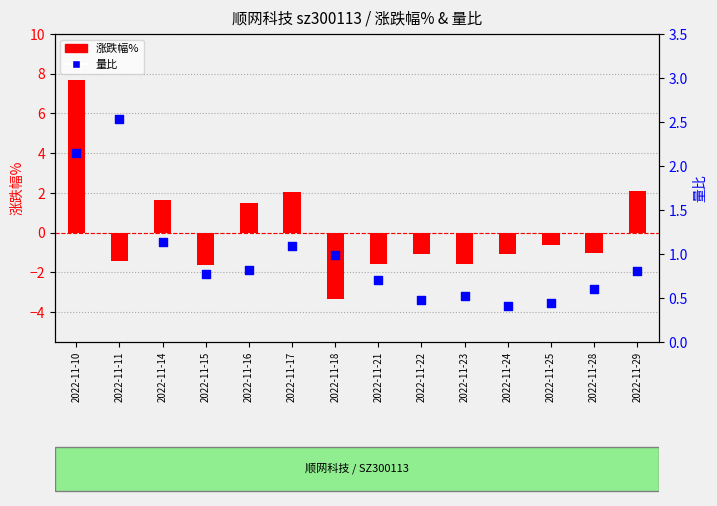

What are all the series names shown in the legend?

涨跌幅%, 量比